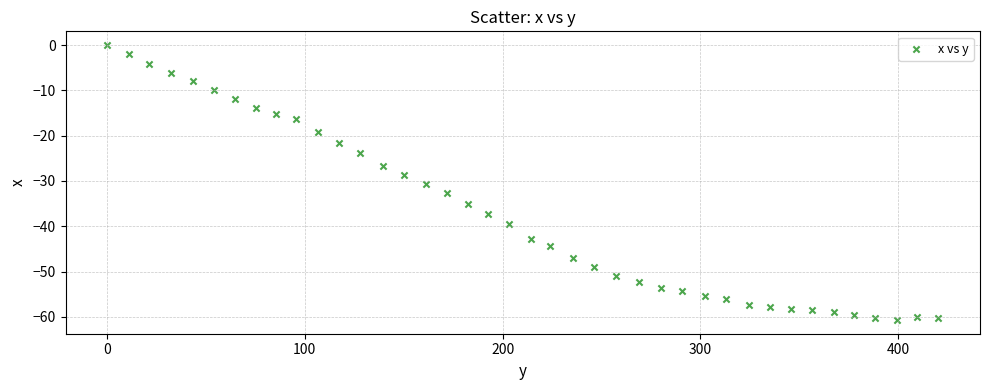

What is the range of X values (max minus min)?

420.4